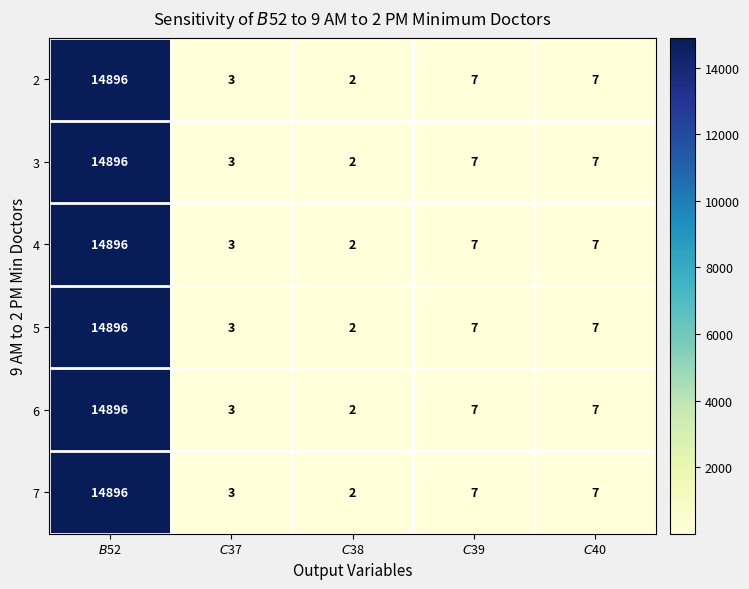

What is the sum of all 3 values?

14915